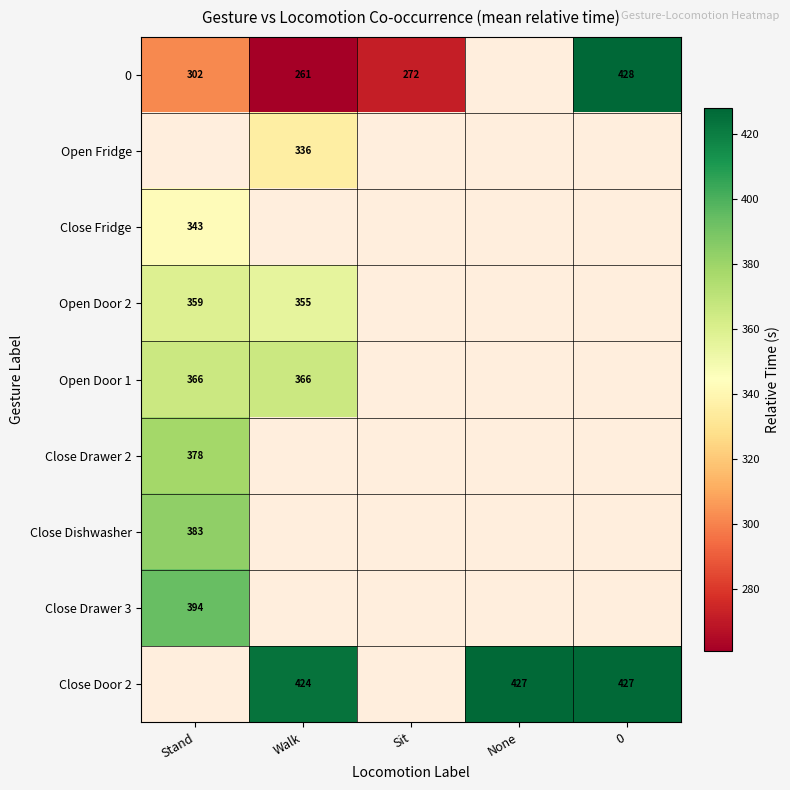

The Close Drawer 2 series shows 378 at Stand. True or false?

True